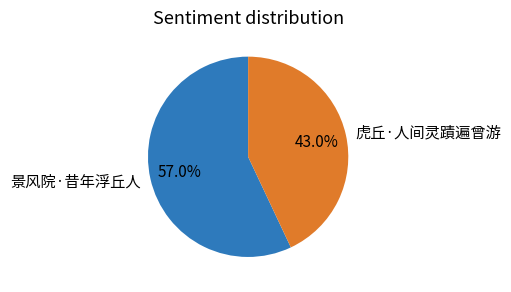

Does any single category account for the majority?

Yes